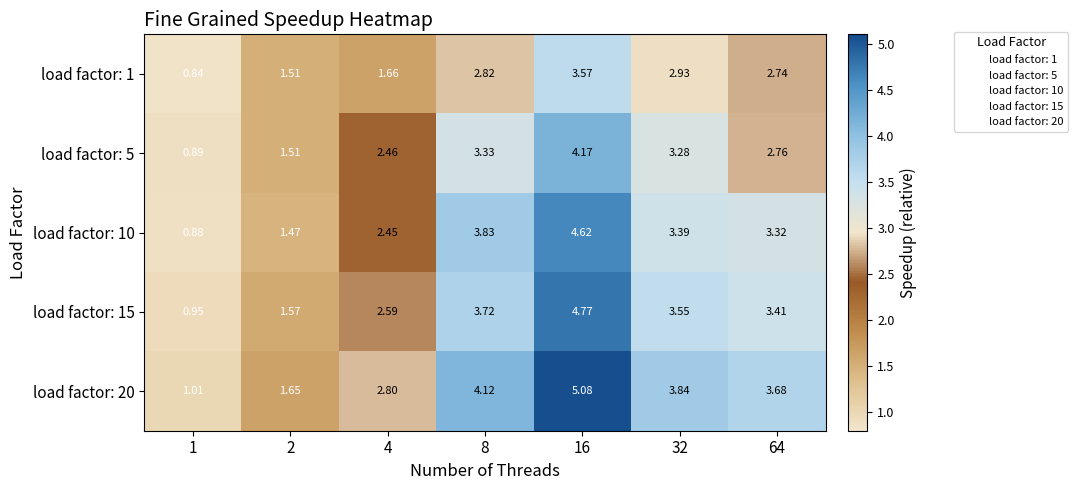

Is the value of load factor: 20 at 2 greater than the value of load factor: 5 at 2?

Yes